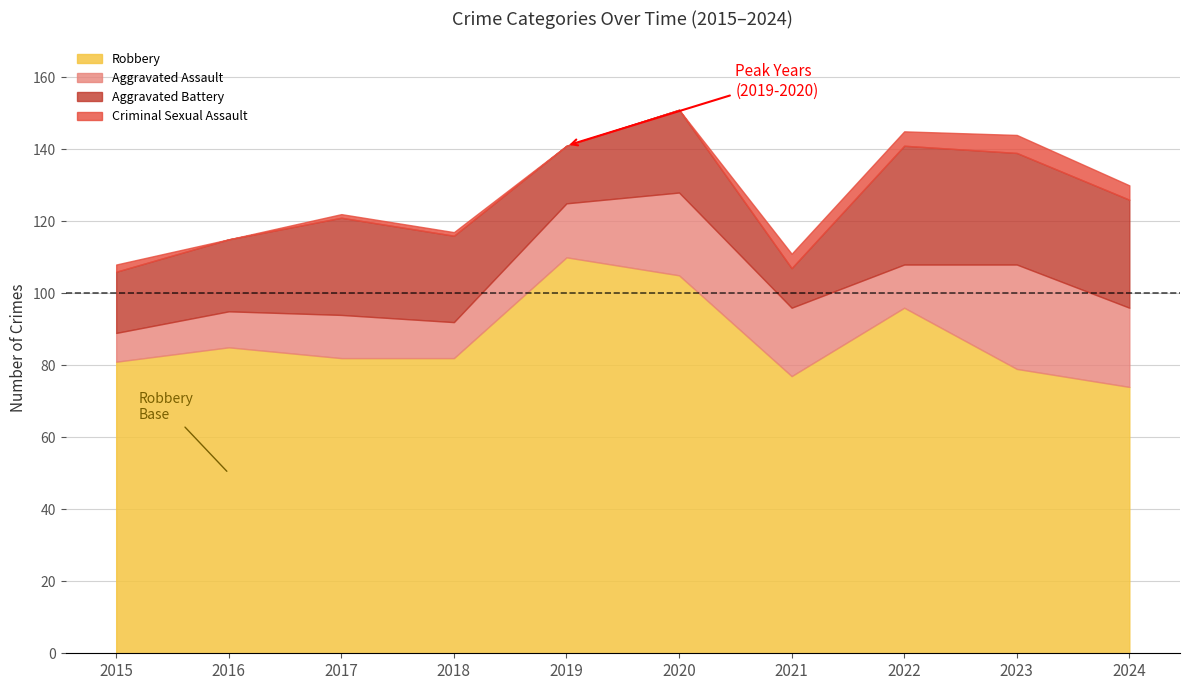

What is the value of the Robbery point at the 1st from the left?

81